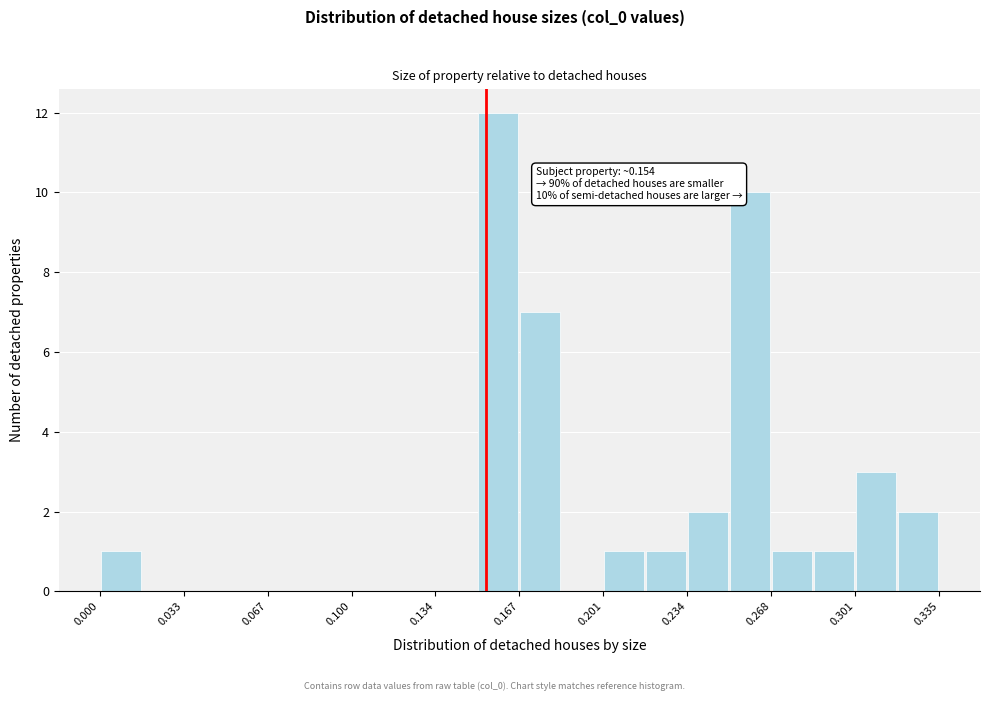

Read against the x-axis, roughly where is the centre of the tallest bar?

0.160